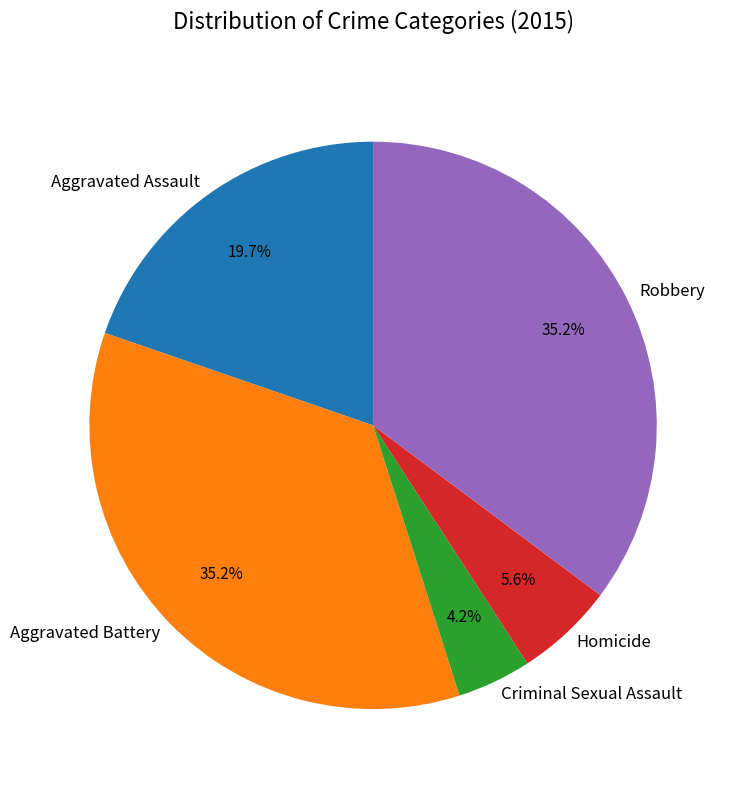

Is there a majority slice in this chart?

No